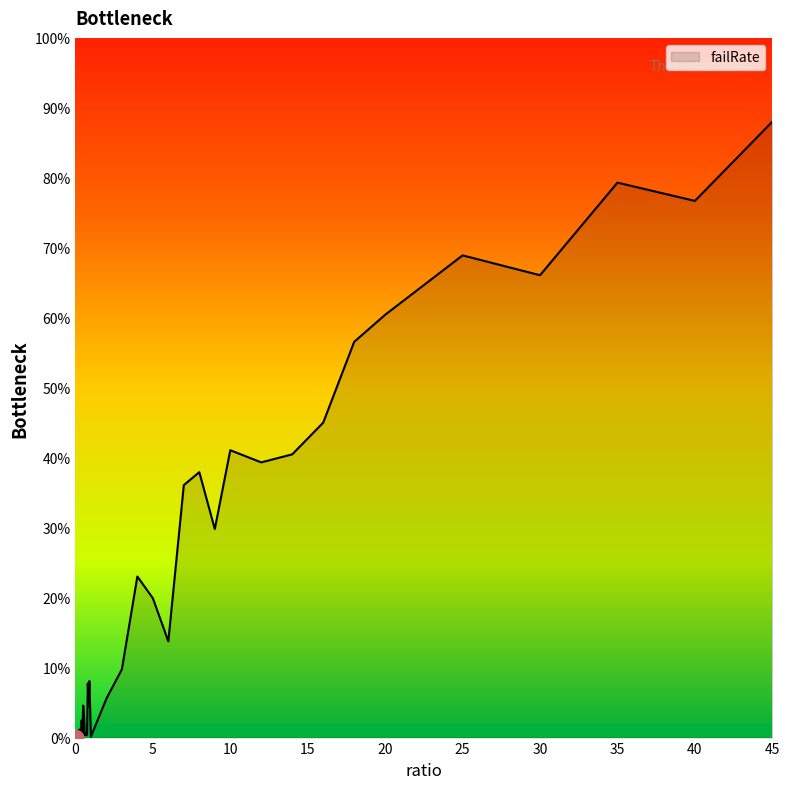

What is the sum of all values?

877.2